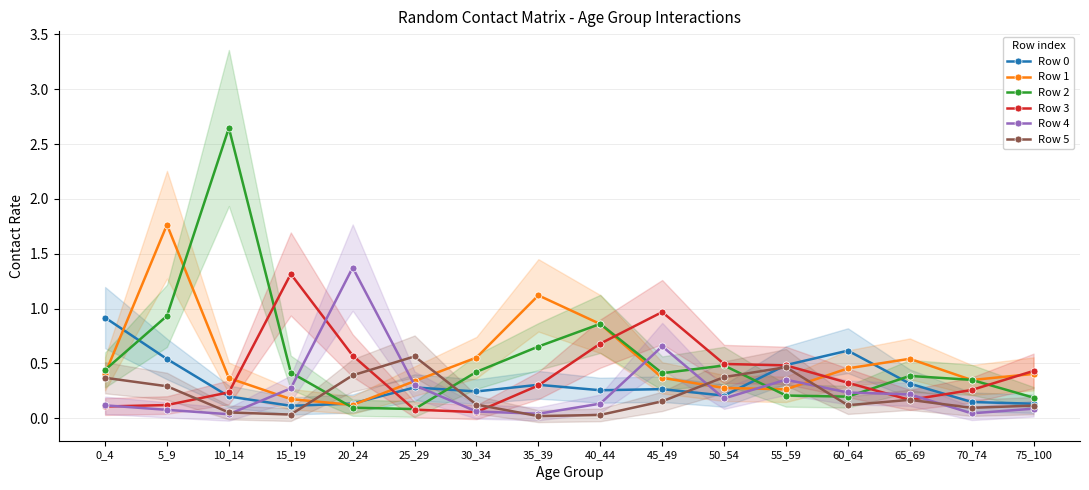

What is the difference between the Row 1 values at 0_4 and 65_69?

0.1